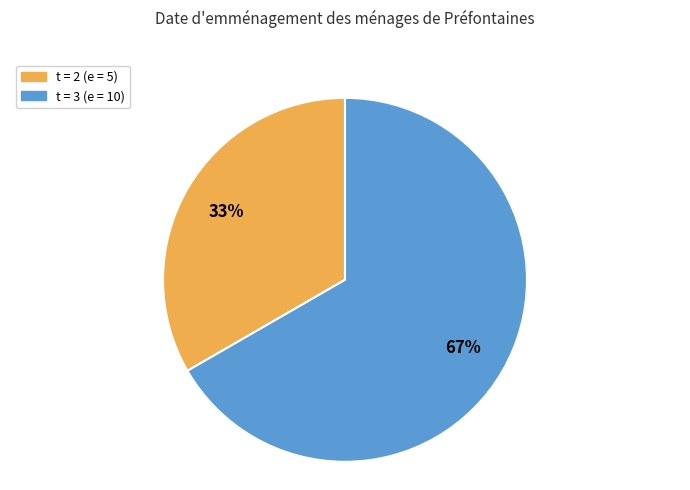

Is there any slice that represents more than half of the pie?

Yes